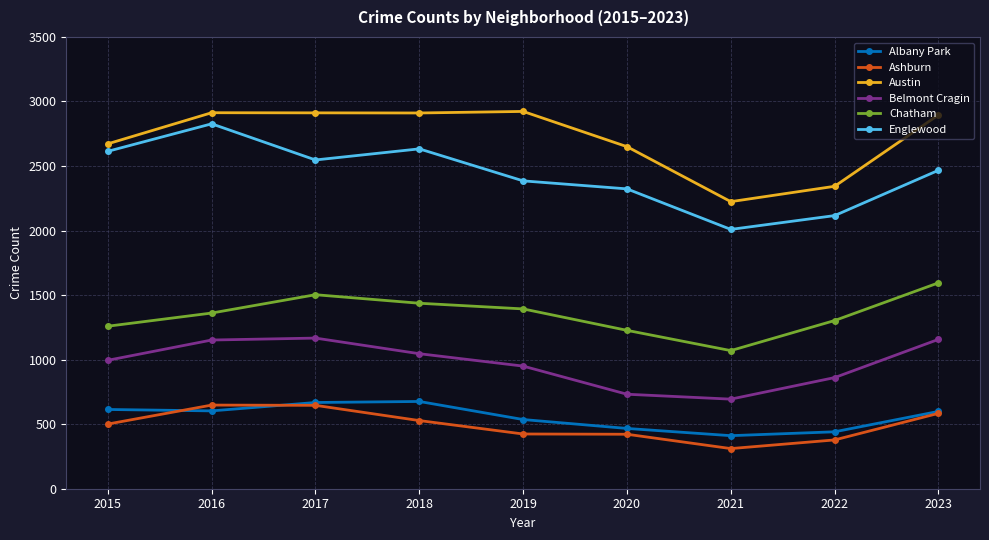

Which series has the largest total across all categories?

Austin